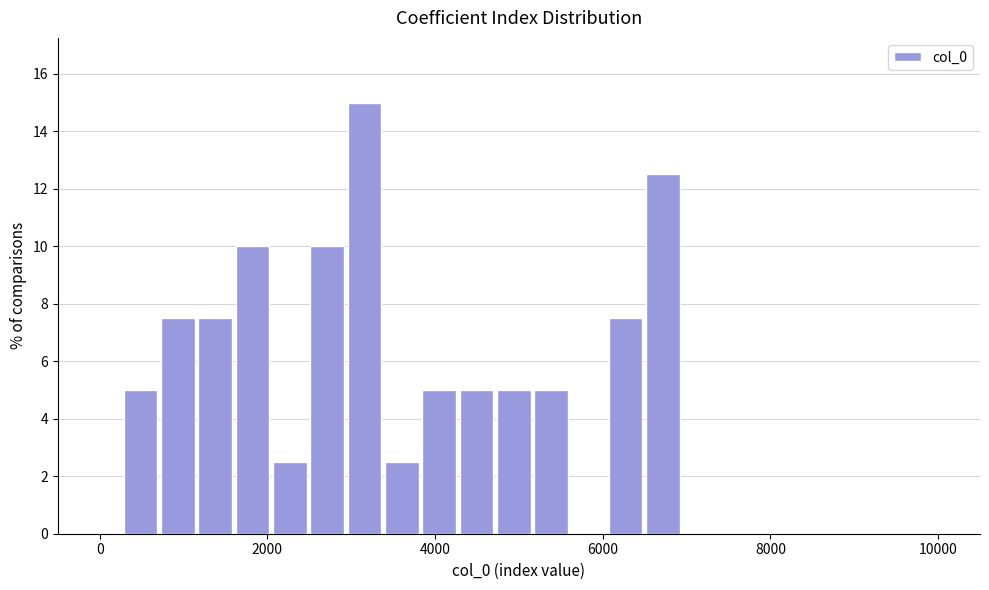

Around what value on the x-axis is the tallest bar? Give the approximate position of its centre, as read against the axis.

3200